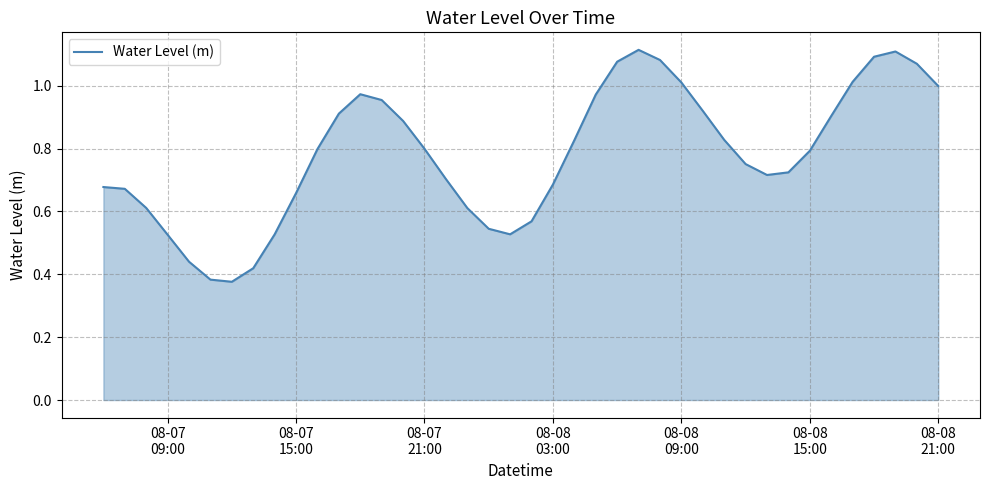

What is the average value?

0.8